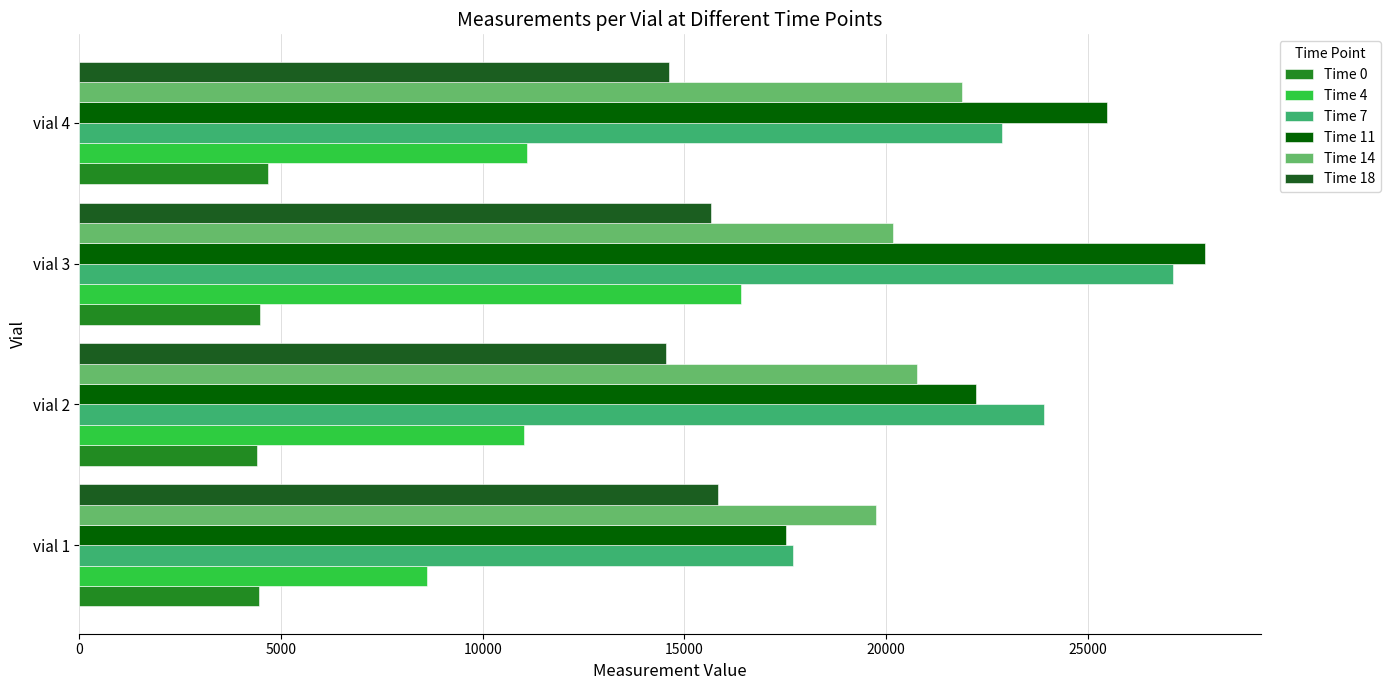

The value of Time 14 at vial 1 is 19756.9. True or false?

True